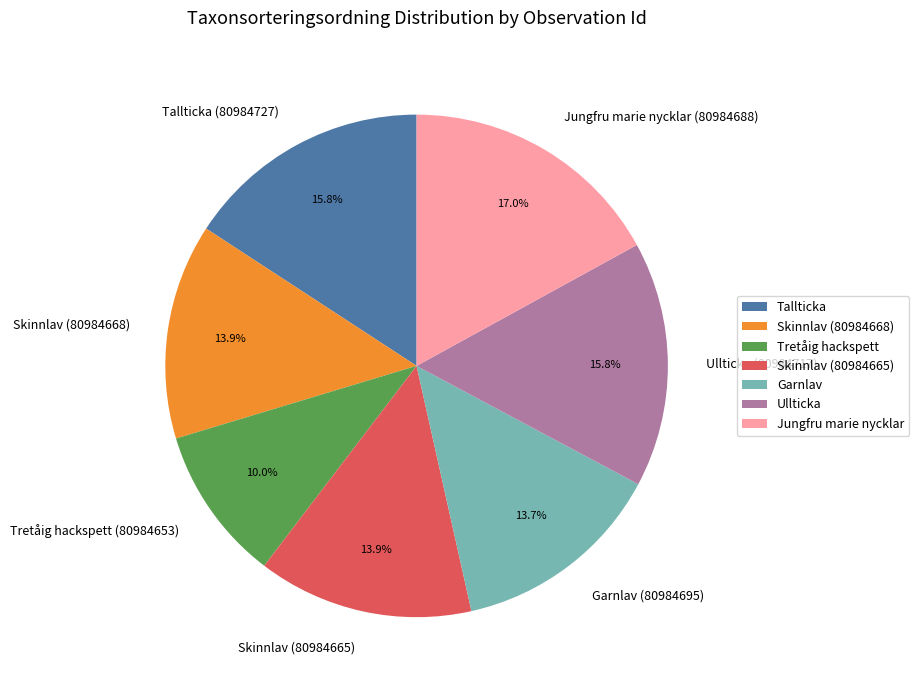

Does Jungfru marie nycklar represent more than half of the total?

No